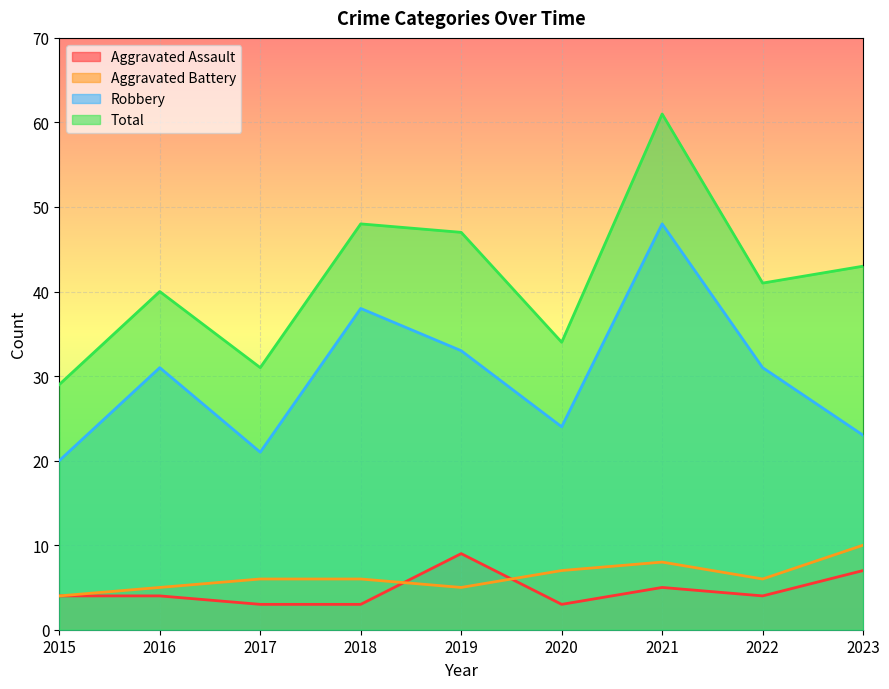

Does the chart display data point markers on the line(s)?

No